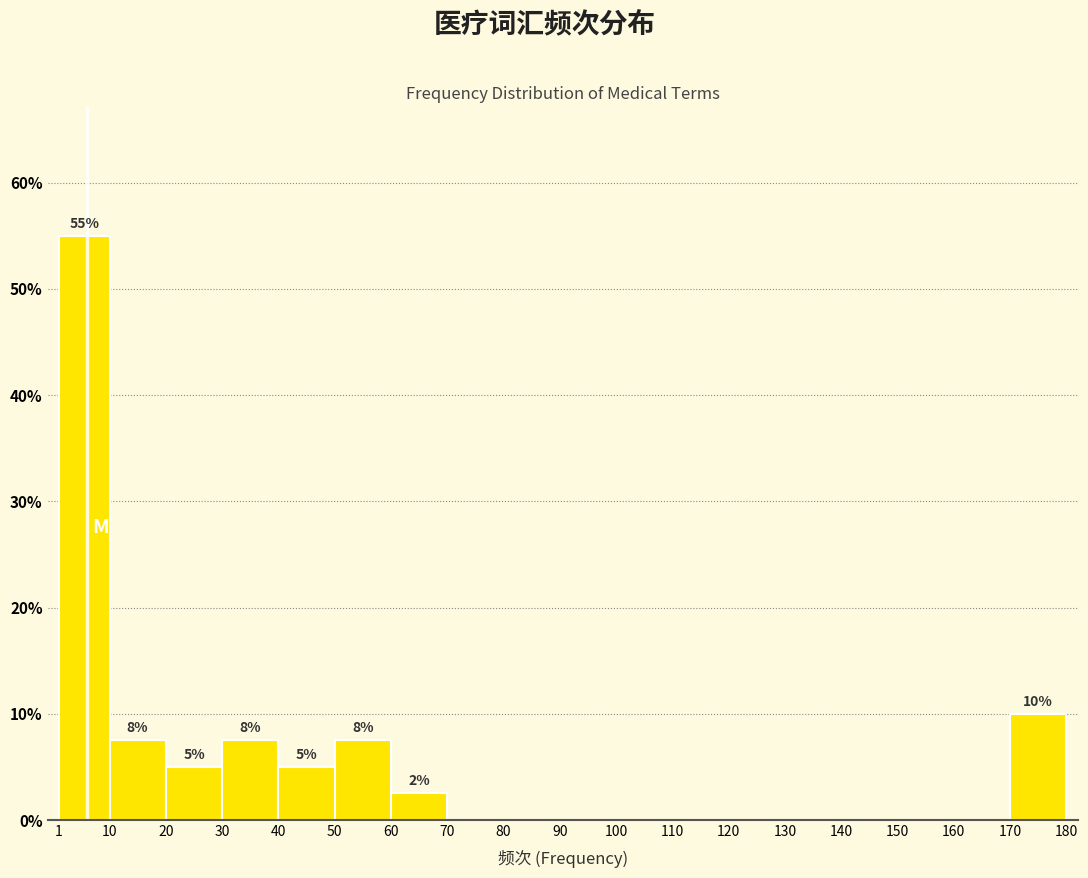

Over which range of the x-axis is the bar tallest?

1 to 10